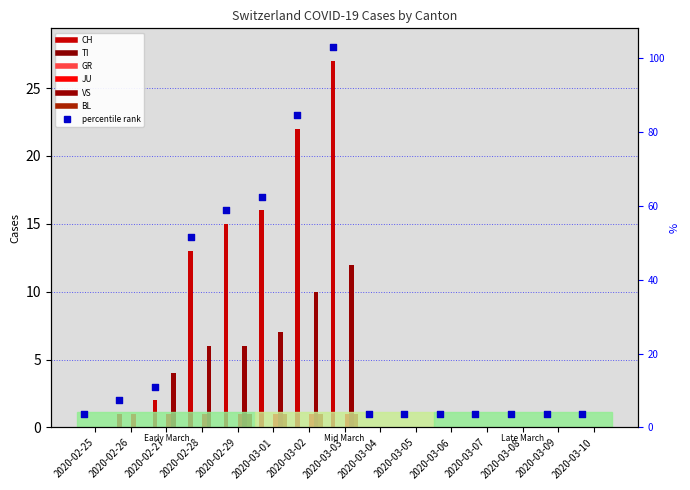

What are all the series names shown in the legend?

CH, TI, GR, JU, VS, BL